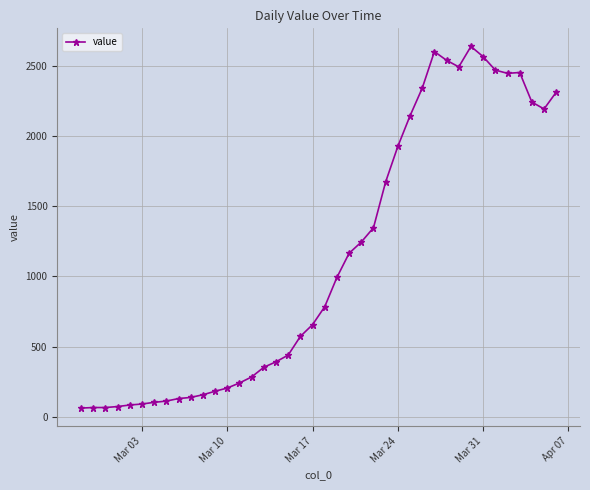

How many categories are shown in the chart?

40